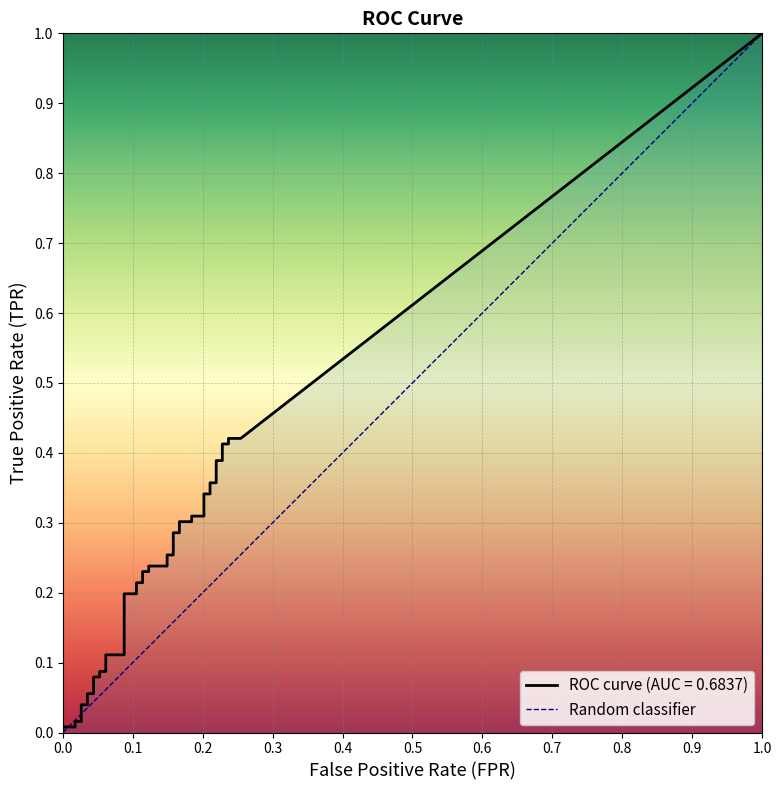

What is the difference between the maximum and minimum values?

1